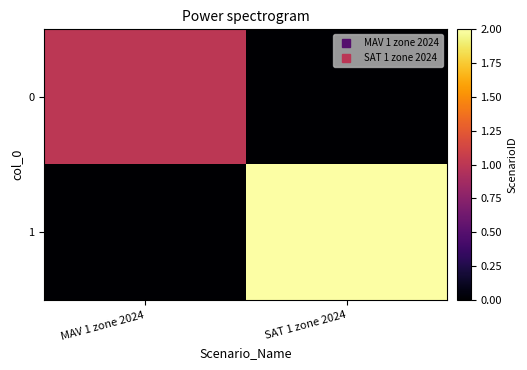

Rank the series by their maximum value, from highest to lowest.

1, 0